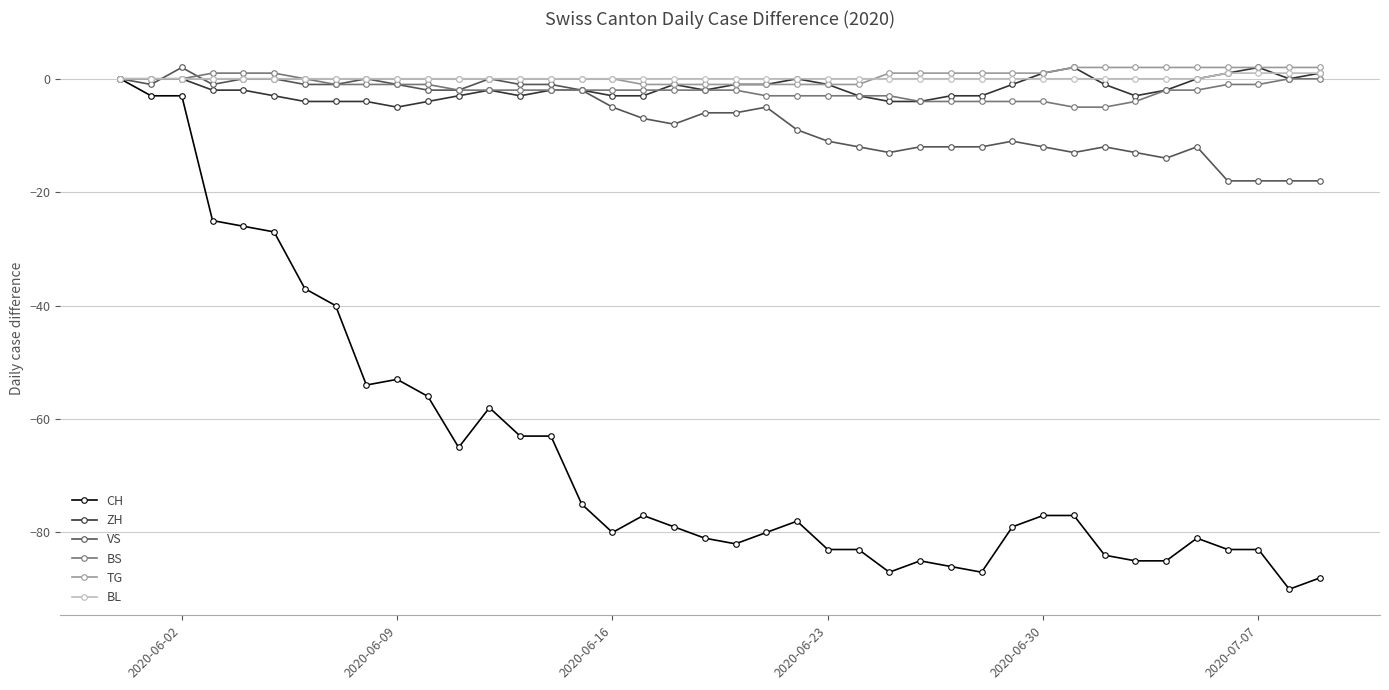

How many data points does each series have?

40